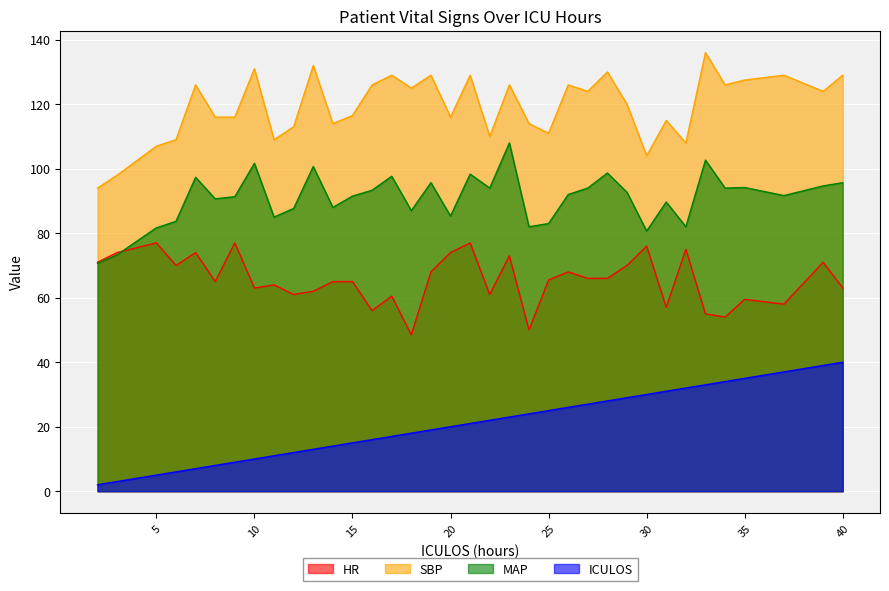

The value of SBP at 35 is 34.0. True or false?

False